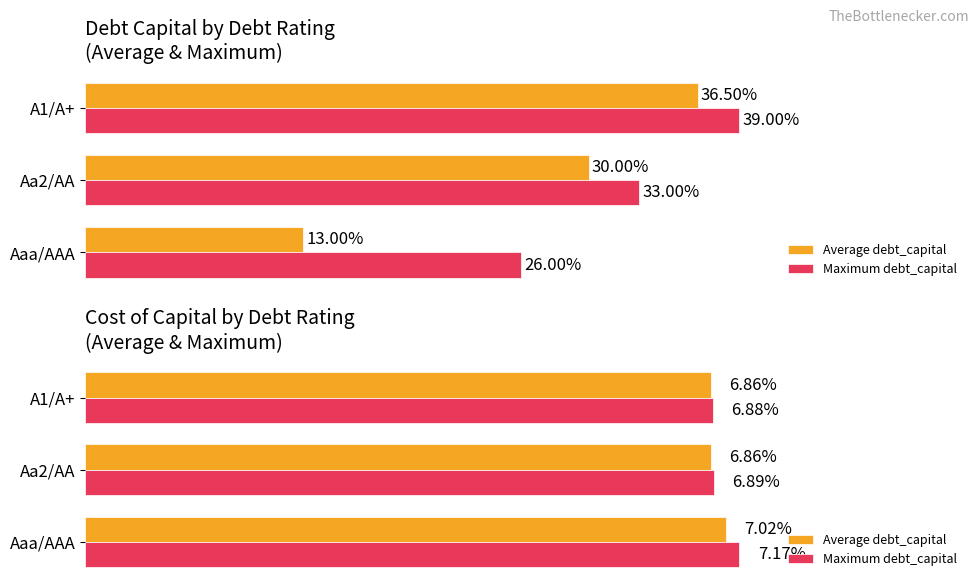

Which series has the largest total across all categories?

Maximum debt_capital